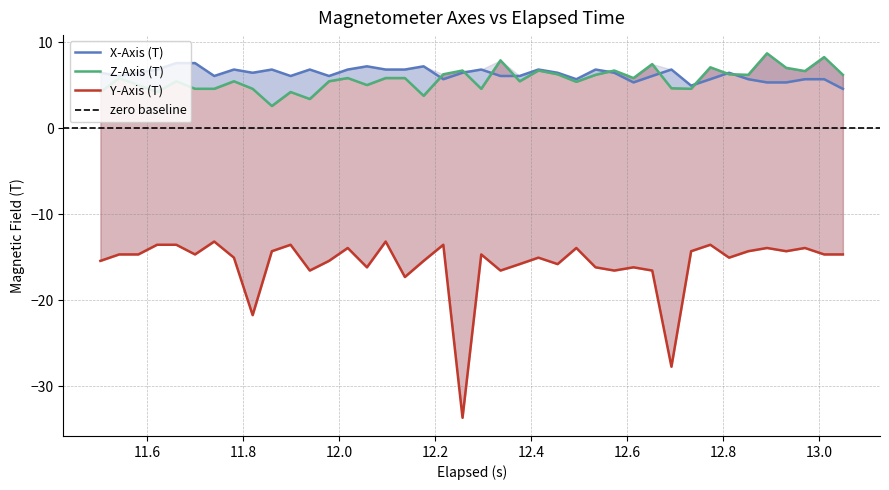

The value of Z-Axis (T) at 37 is 2.4. True or false?

False